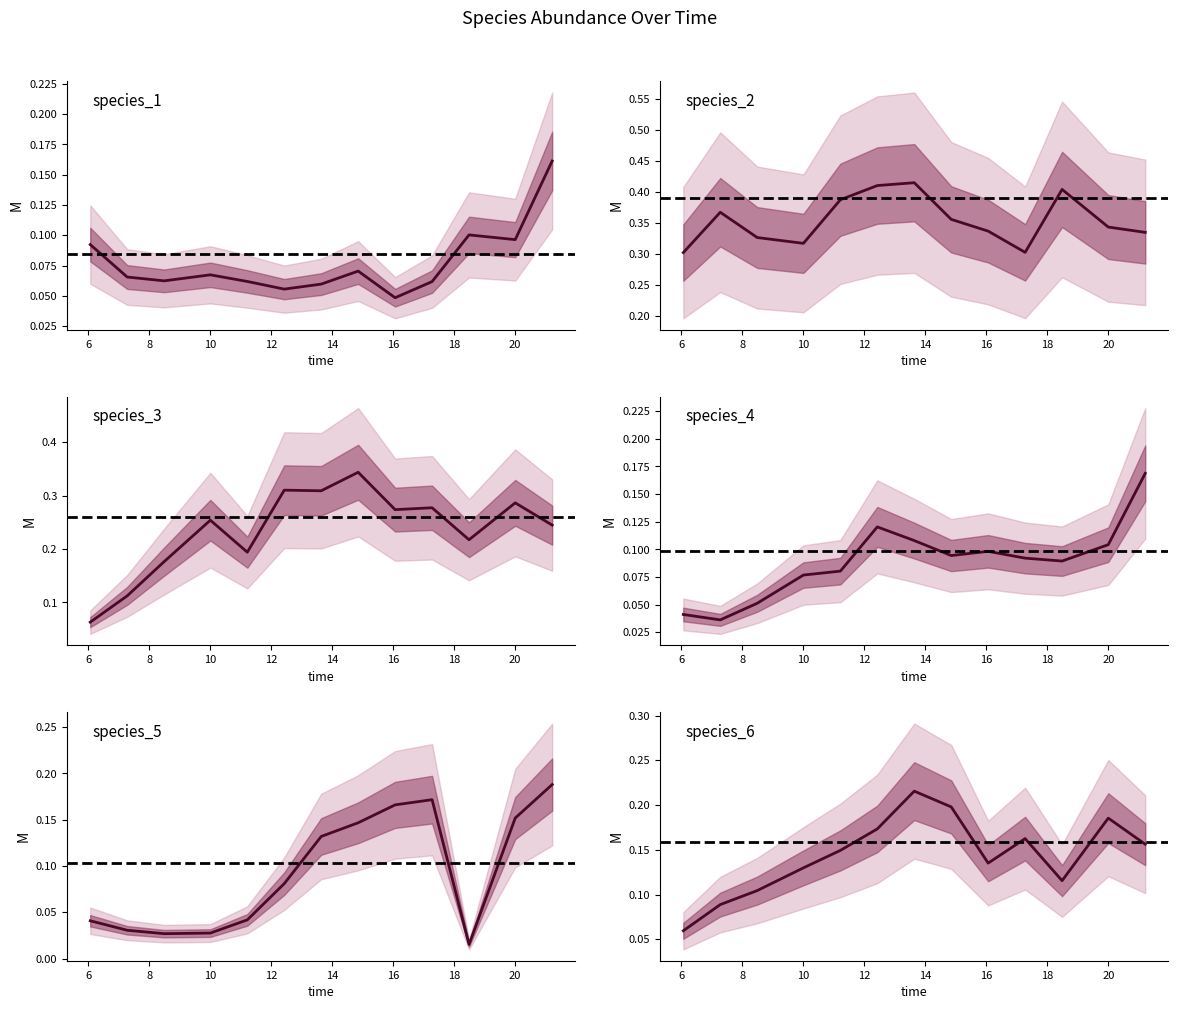

Does the chart have visible grid lines?

No